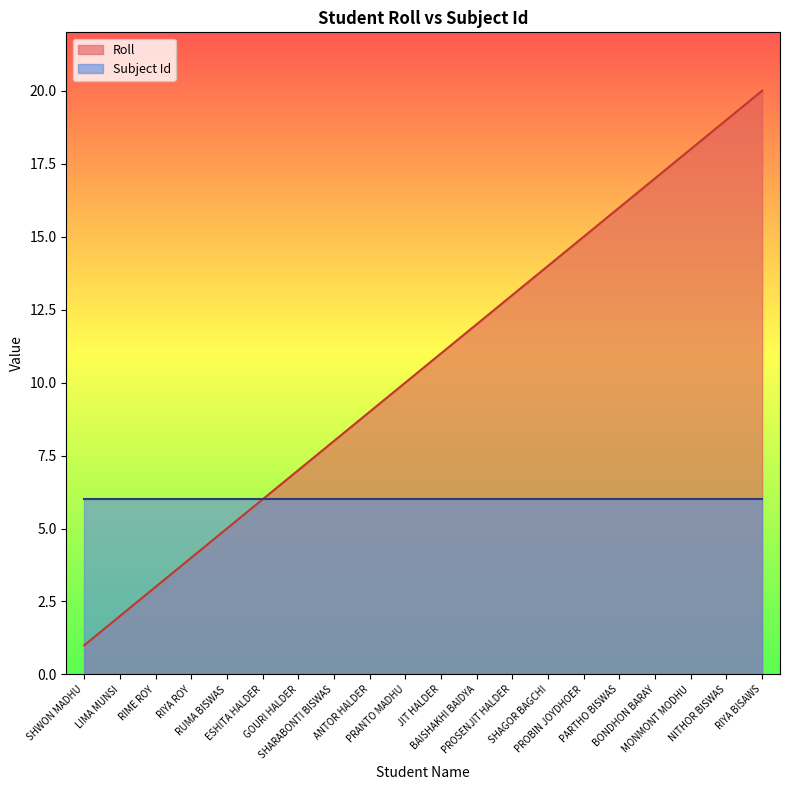

Is it true that the value at PARTHO BISWAS is 16?

True